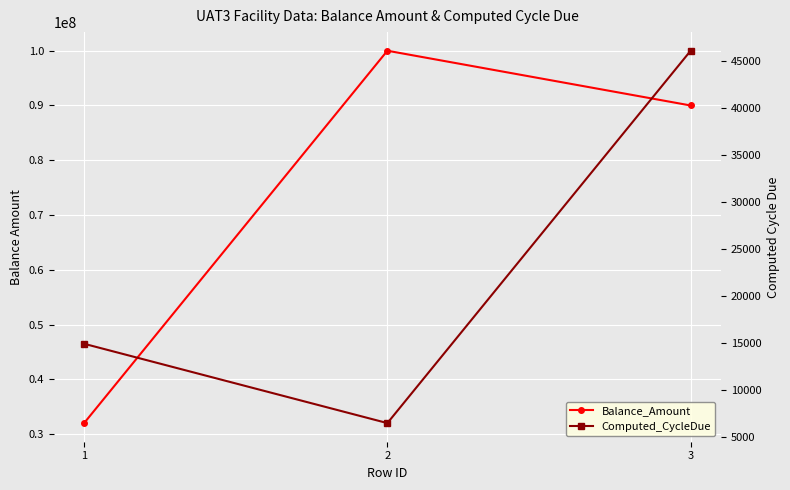

What is the value of the Balance_Amount point at the 3rd from the left?

90000000.0